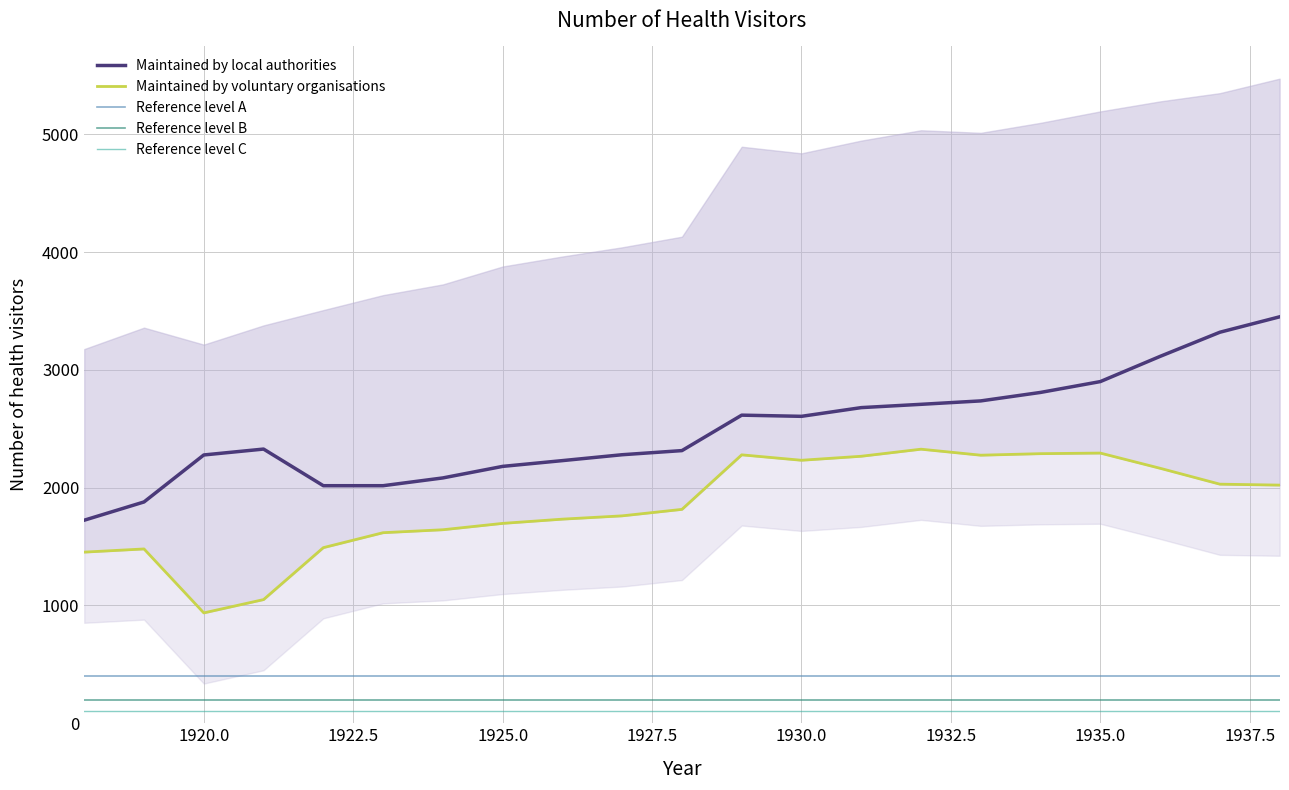

True or false: Reference level A and Maintained by local authorities cross at least once.

False